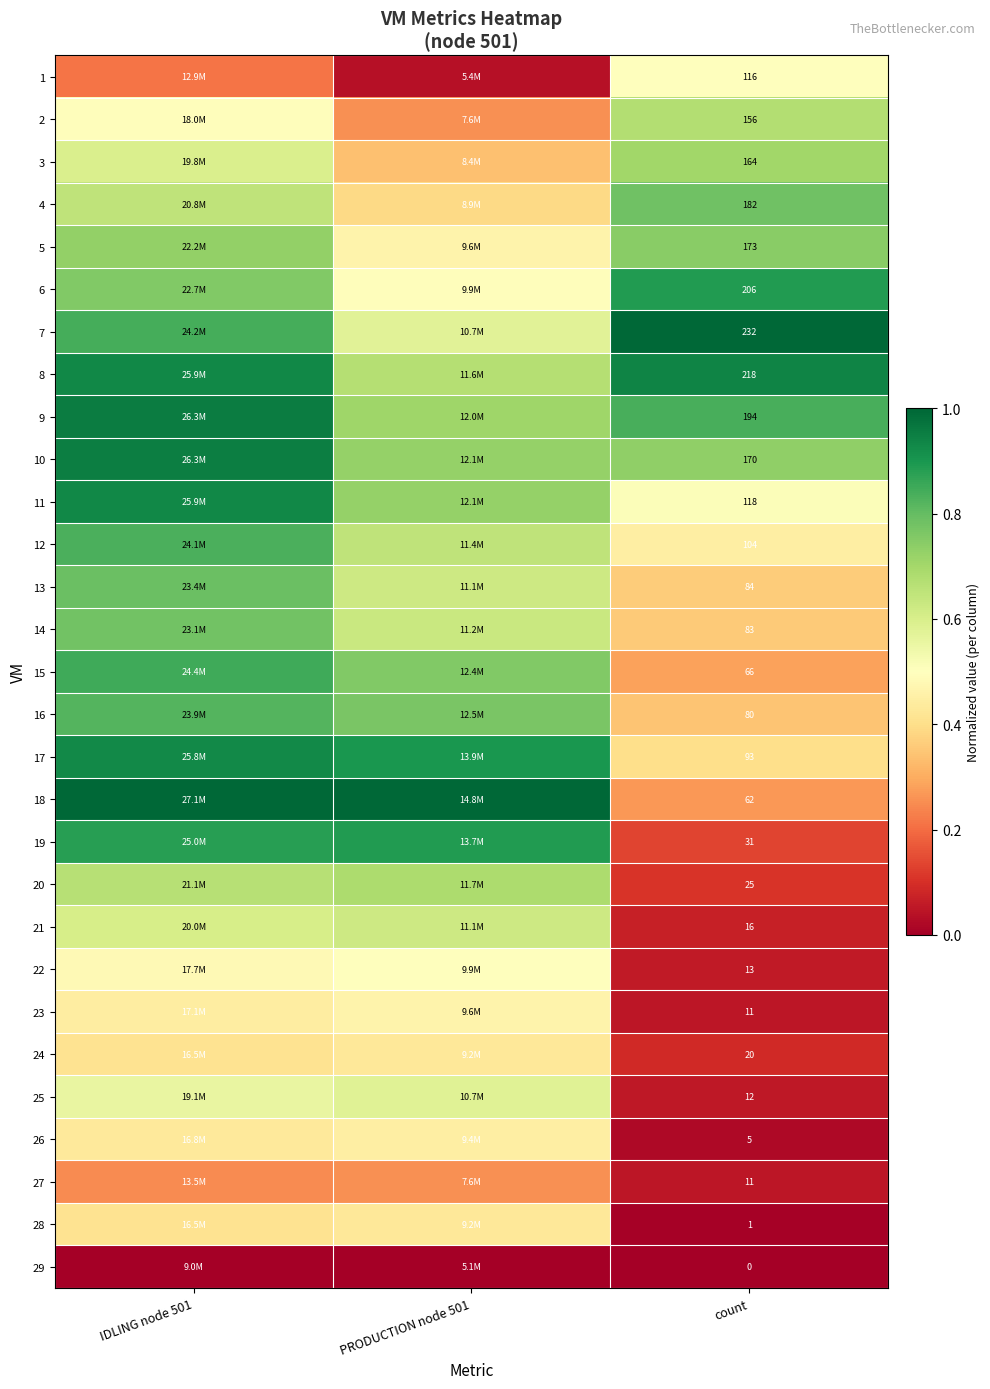

How many categories are shown in the chart?

3